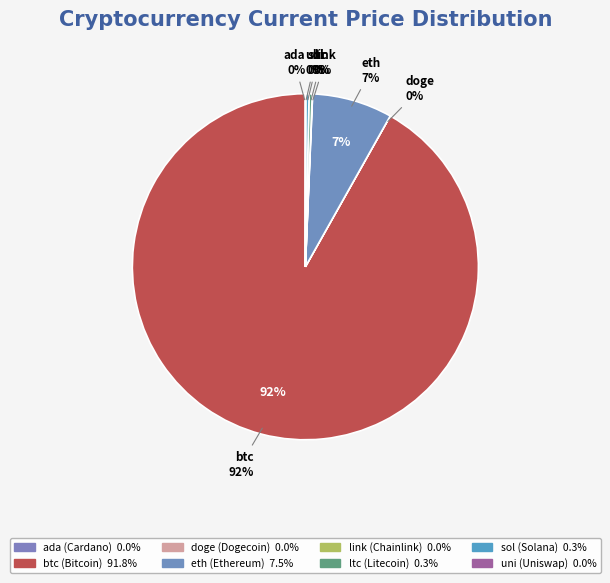

Do ltc and doge together represent more than half of the pie?

No